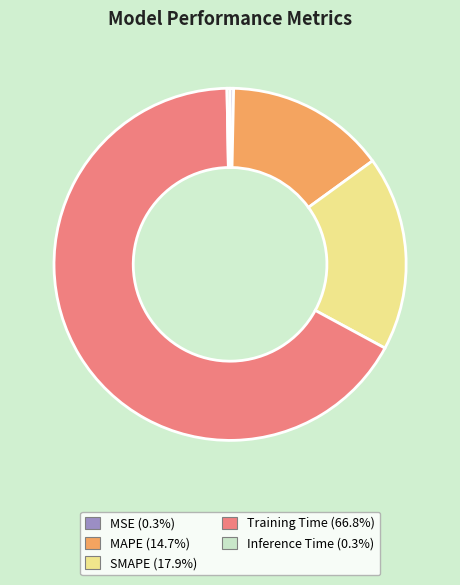

Combined, do SMAPE and MSE account for over 50%?

No